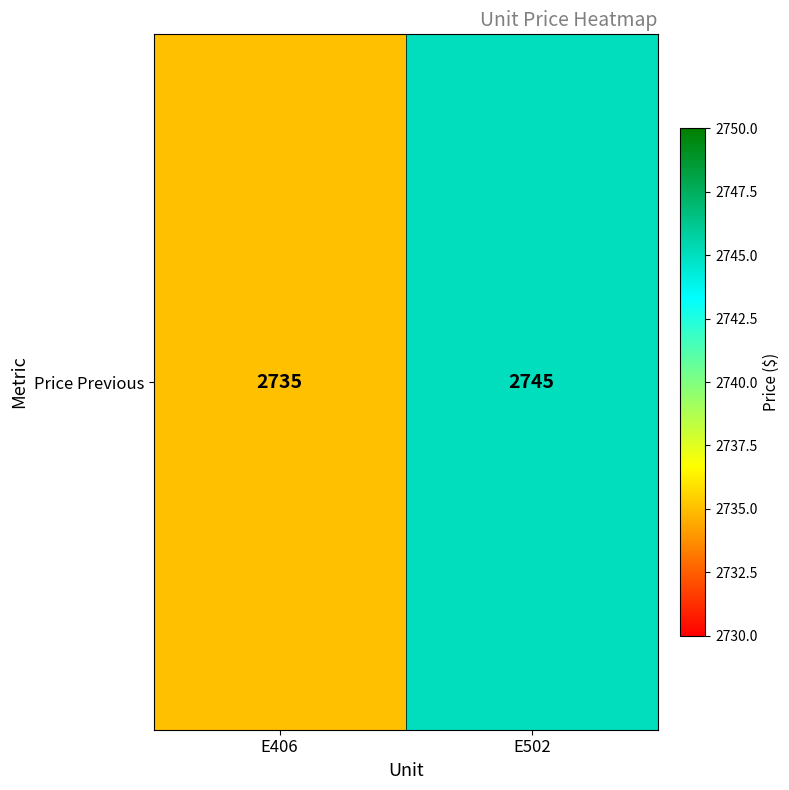

At which category does the chart reach its minimum across all series?

E406